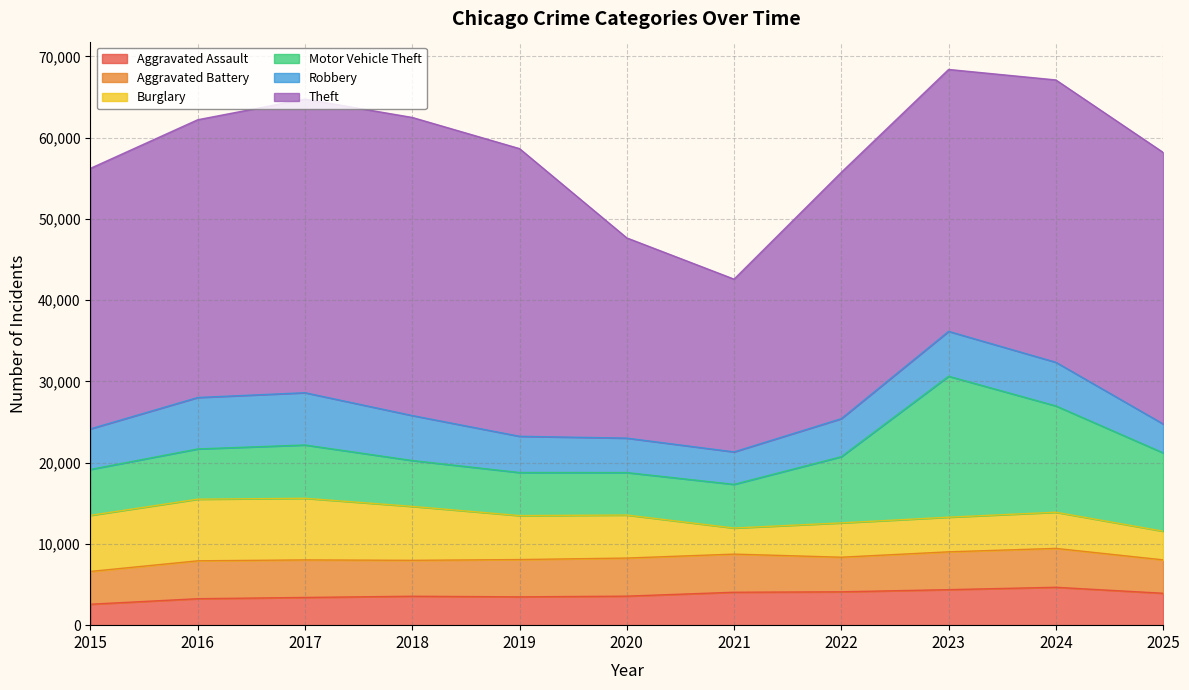

At how many categories does at least one series exceed 9934?

11